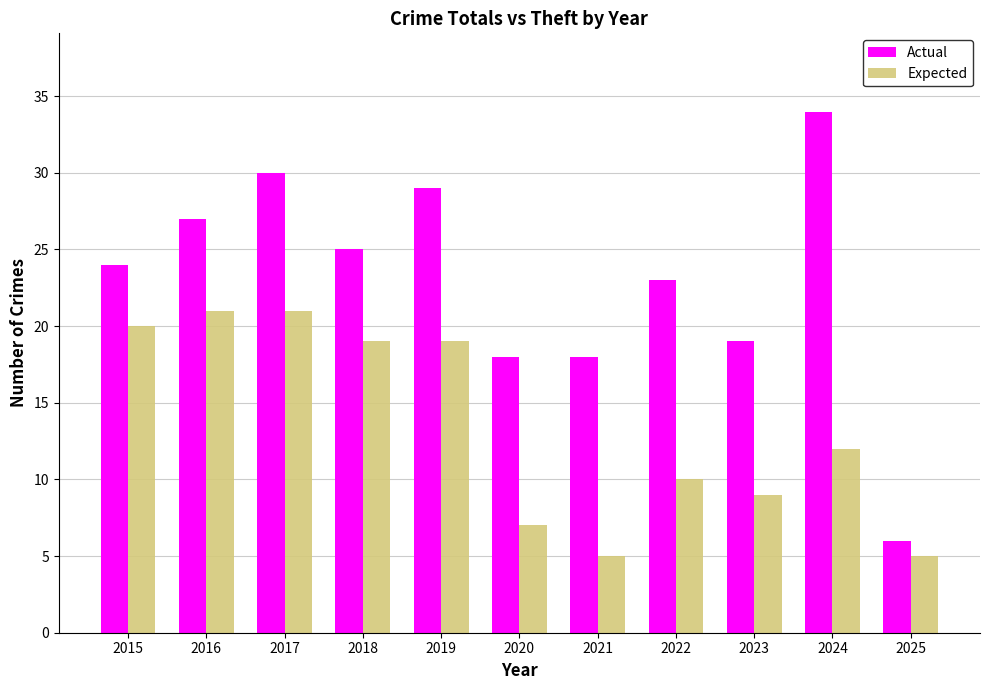

Is the value of Actual at 2019 greater than the value of Expected at 2018?

Yes